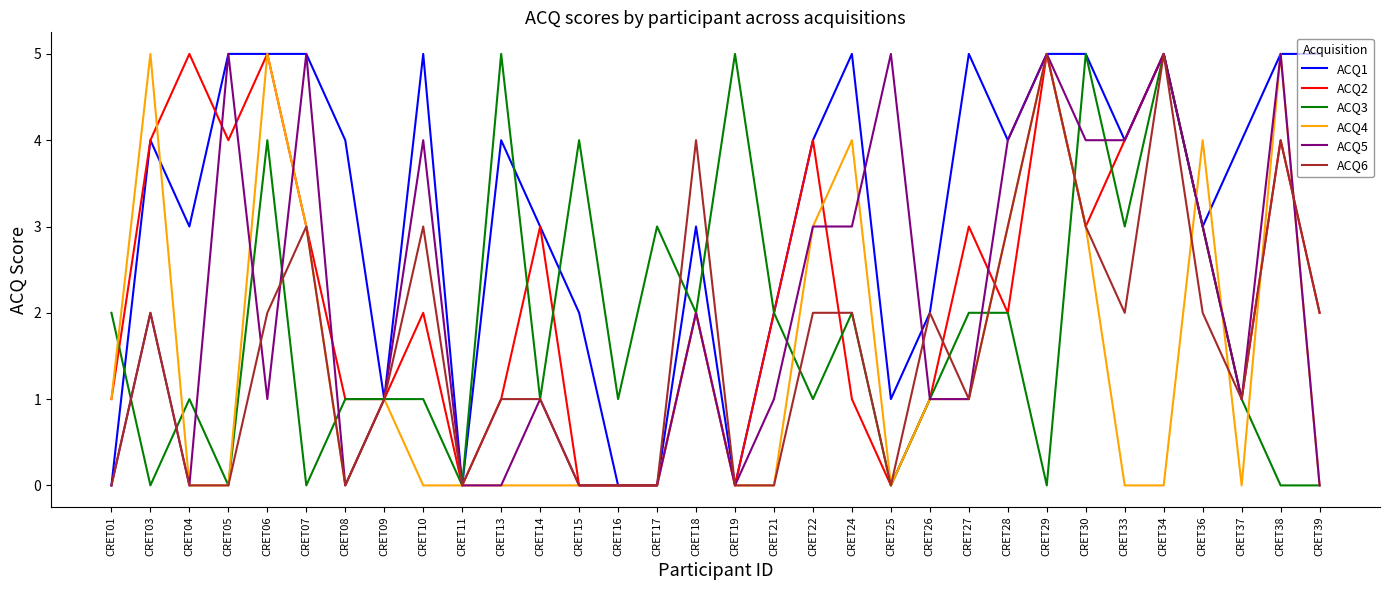

Is it true that ACQ1 equals 2 at CRET08?

False